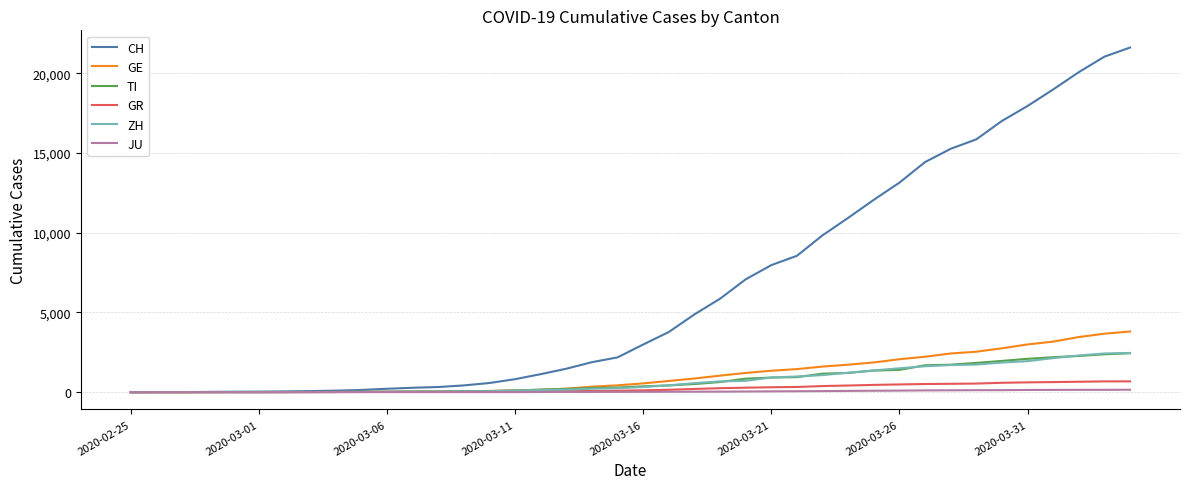

Which series has the largest range (max minus min)?

CH